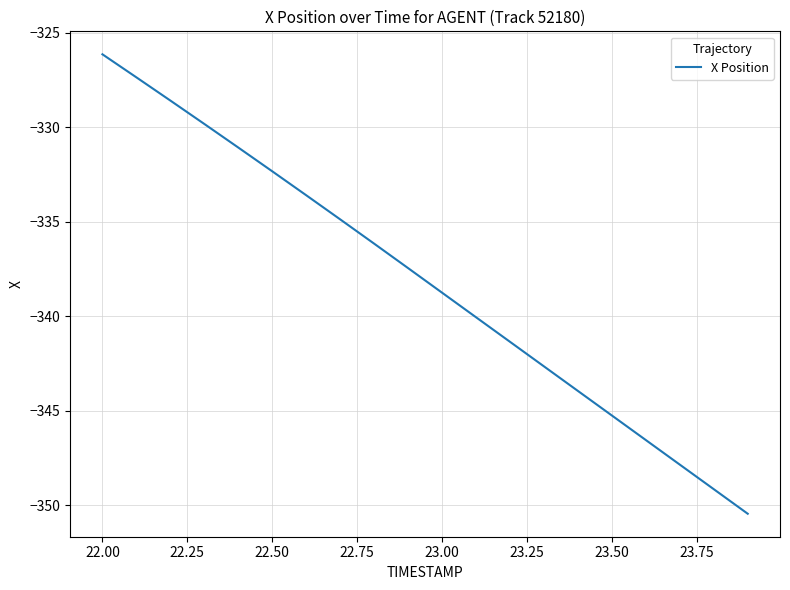

What is the maximum value shown in the chart?

-326.1